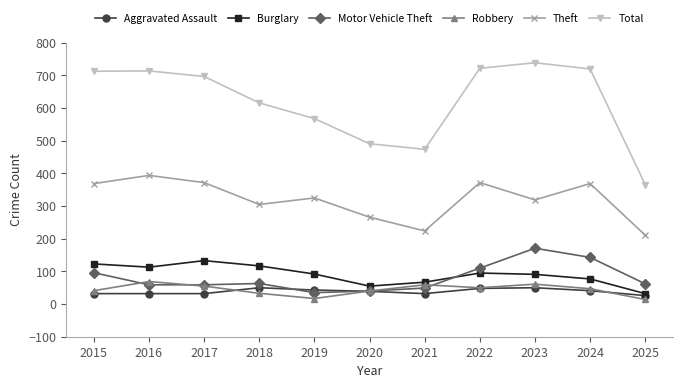

Does the chart display data point markers on the line(s)?

Yes